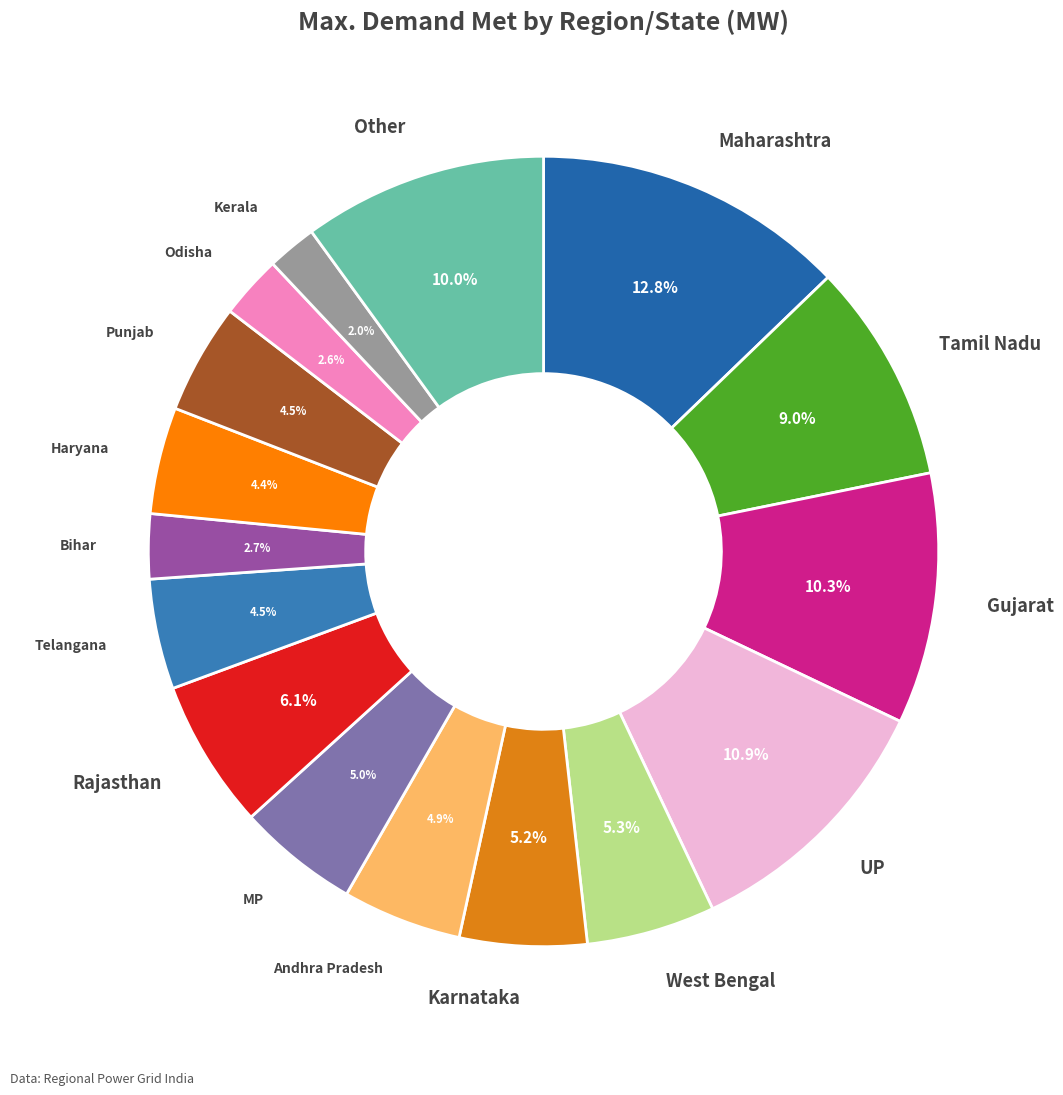

How many slices are in this pie chart?

16